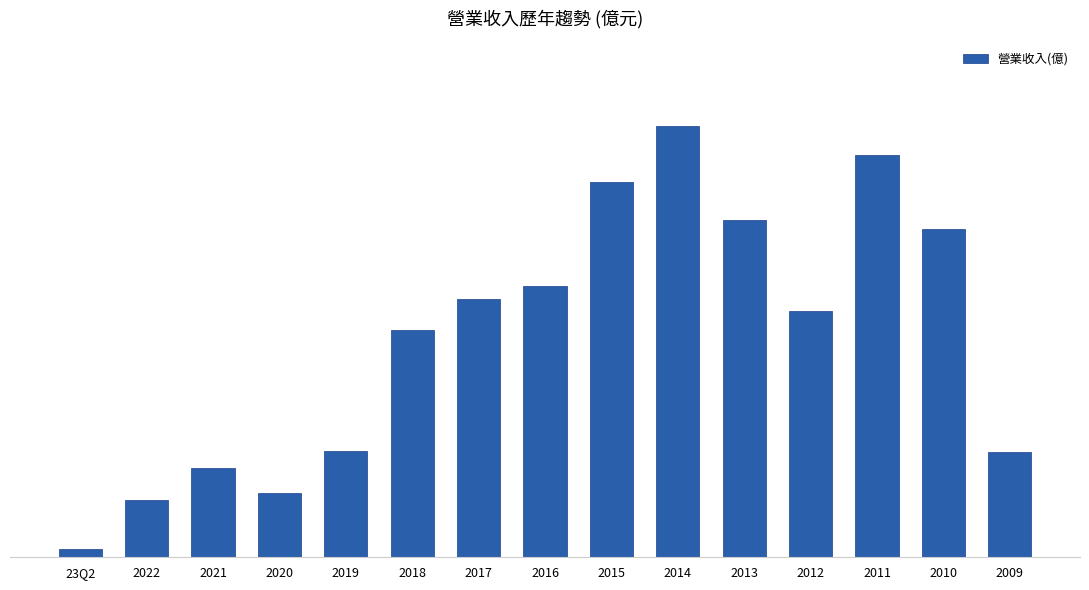

What is the label of the 7th bar from the right?

2015